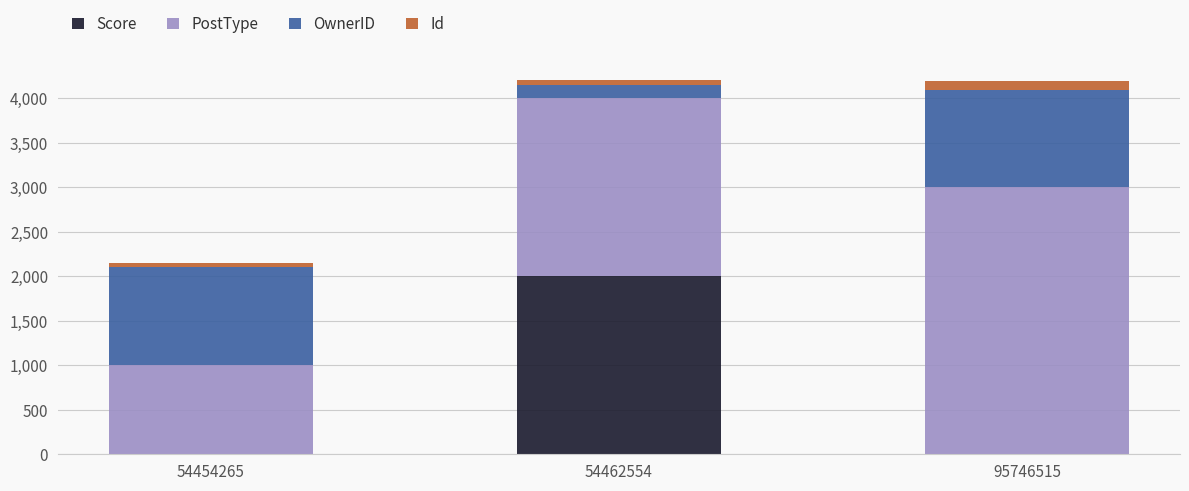

Reading left to right, list the values for the Score series.

54454265=0.0	54462554=2000.0	95746515=0.0